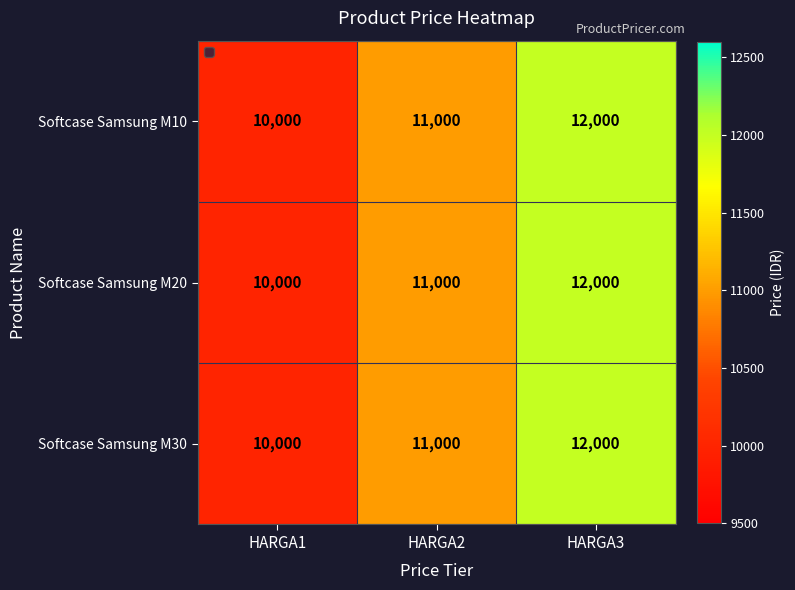

At which label is Softcase Samsung M20 closest to 11000?

HARGA2